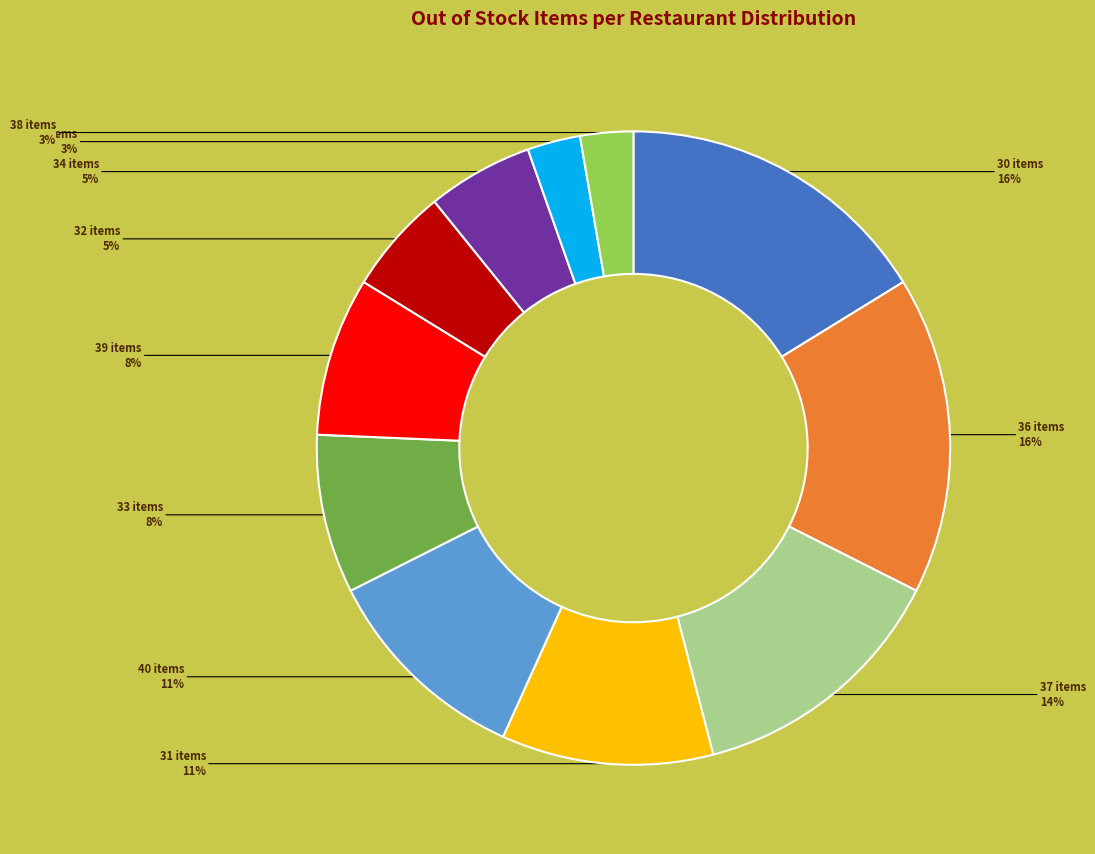

Is the sum of 35 items and 33 items greater than half?

No